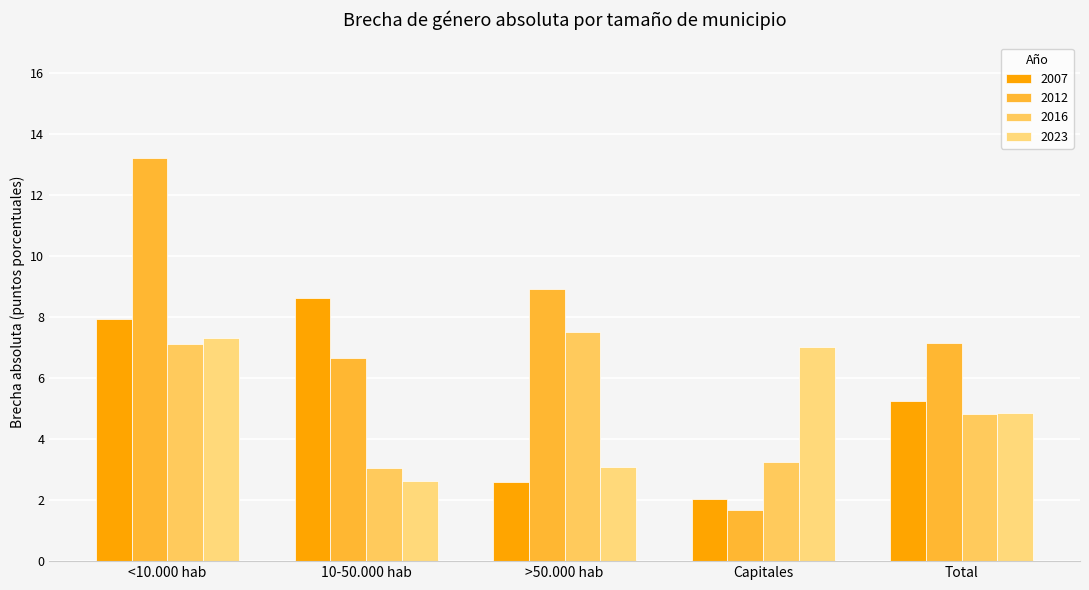

Rank the series at Capitales from highest to lowest value.

2023, 2016, 2007, 2012